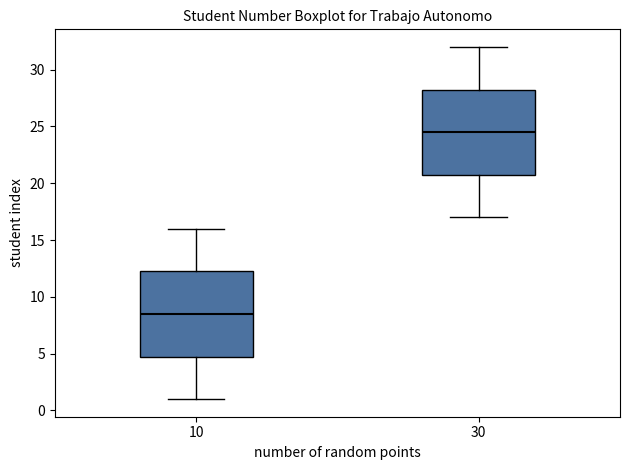

Where does the median line of the box at x = 30 sit on the y-axis? The values are not printed on the chart, so give them approximately, as read against the axis.

24.5